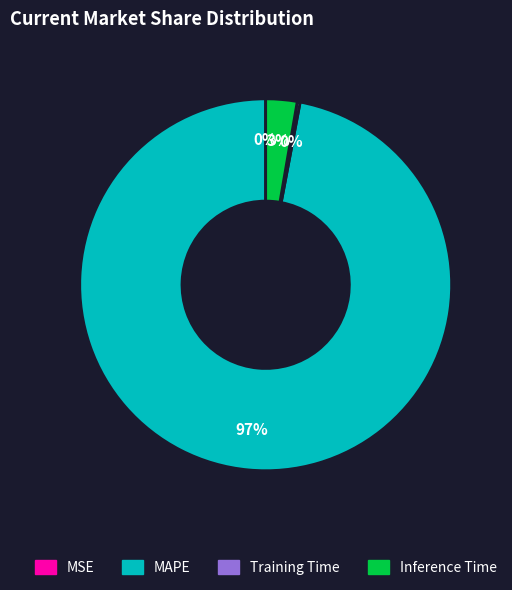

Do MAPE and Inference Time together represent more than half of the pie?

Yes